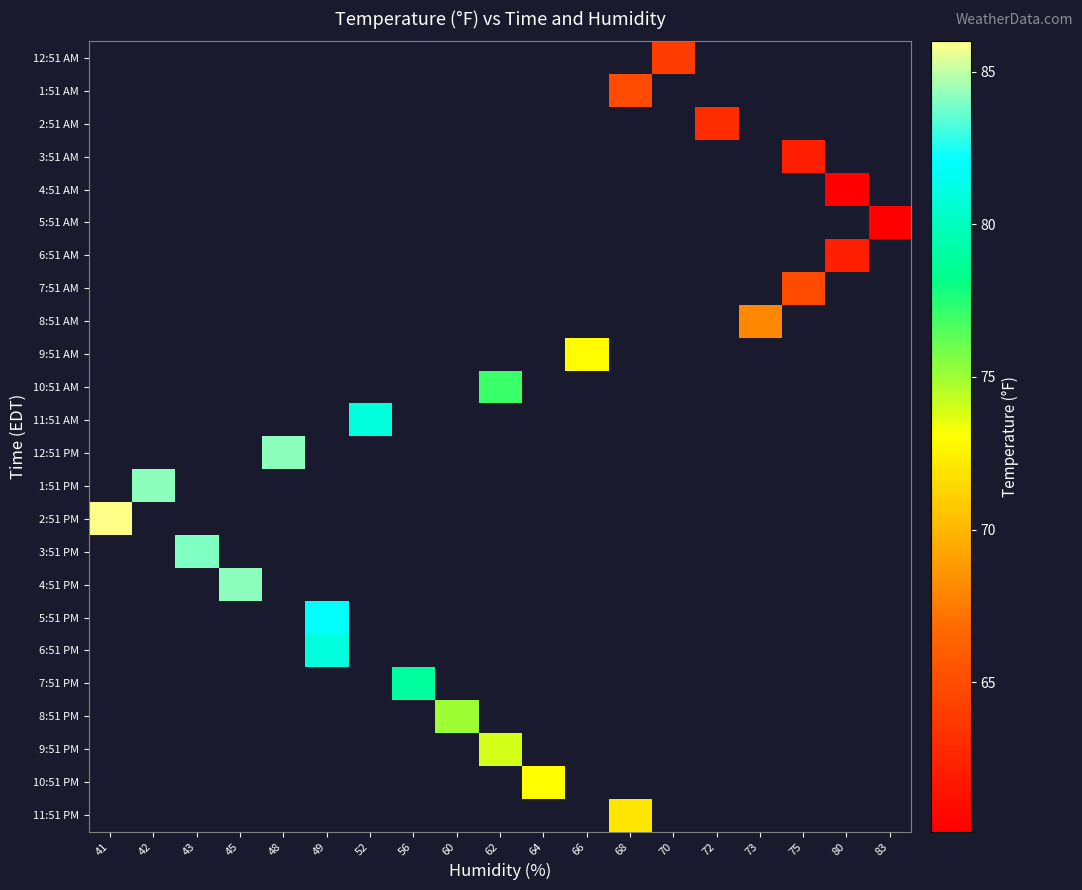

Between 68 and 48, which is larger?

48